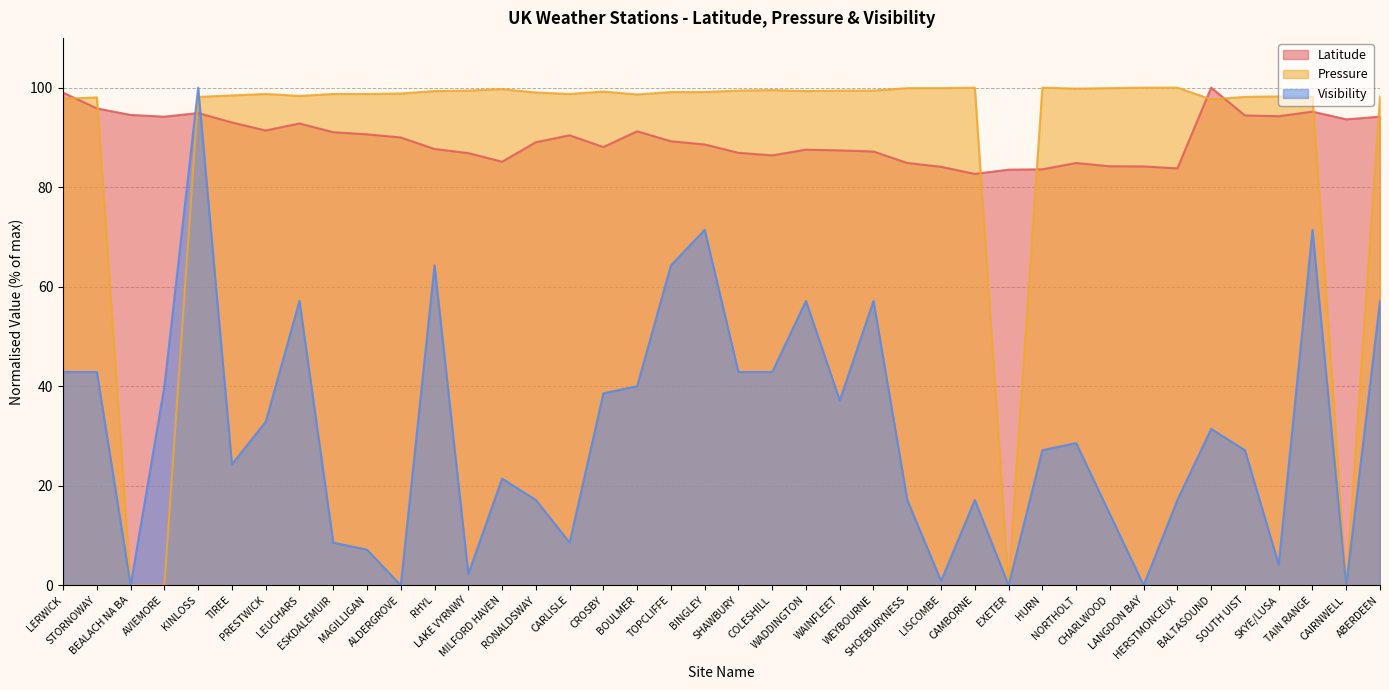

Which has a higher value, TOPCLIFFE or ALDERGROVE?

ALDERGROVE